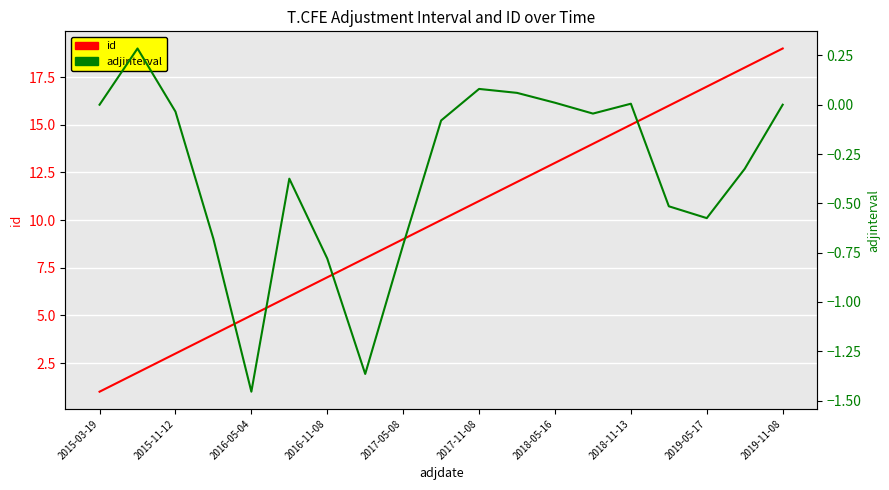

True or false: adjinterval and id intersect in this chart.

False